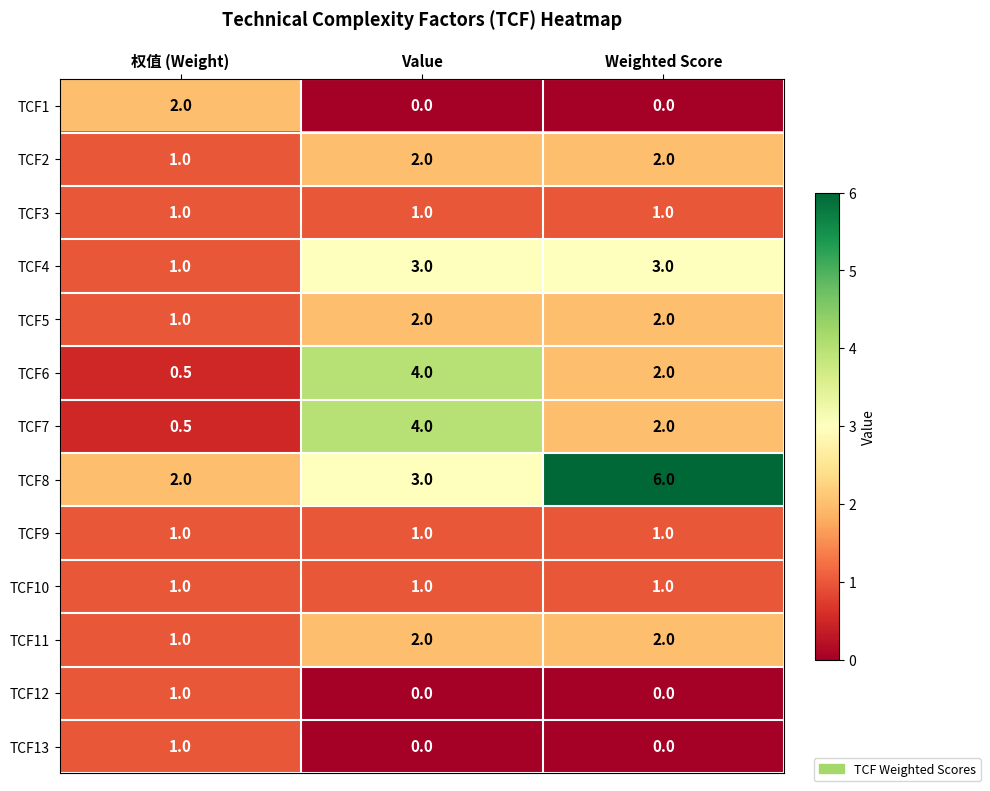

Which series has the largest range (max minus min)?

TCF8